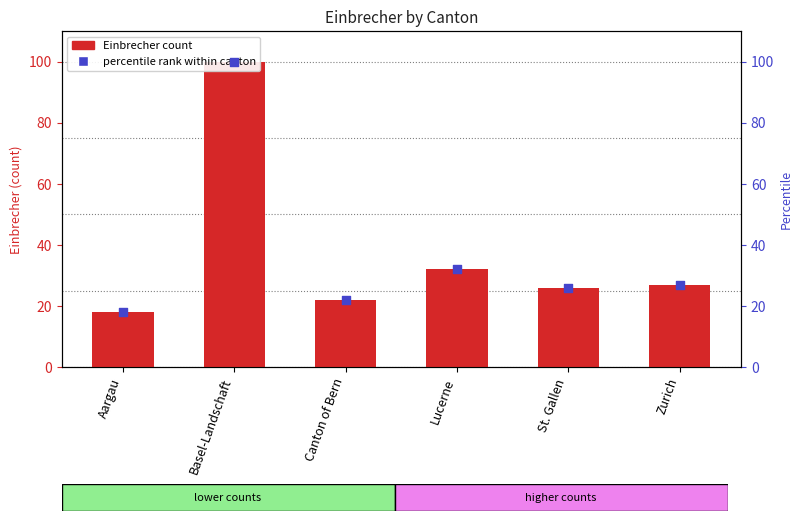

Is the value of percentile rank within canton at Zurich greater than the value of Einbrecher at Canton of Bern?

Yes